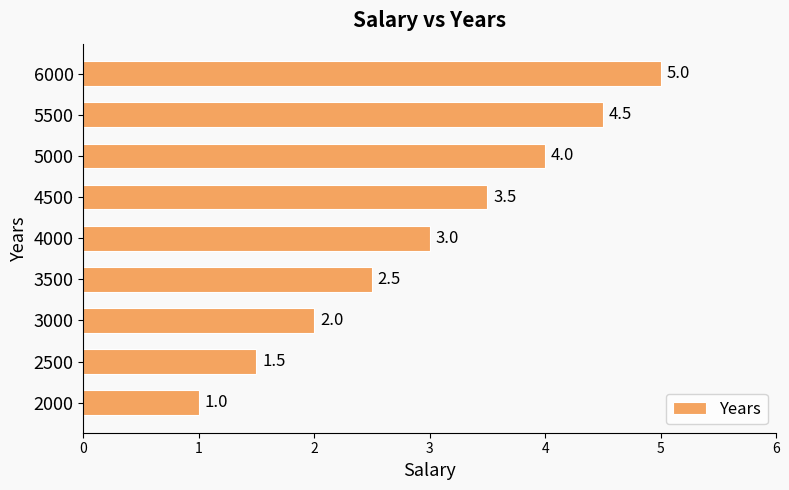

What is the ratio of the value at 4000 to the value at 3500?

1.2